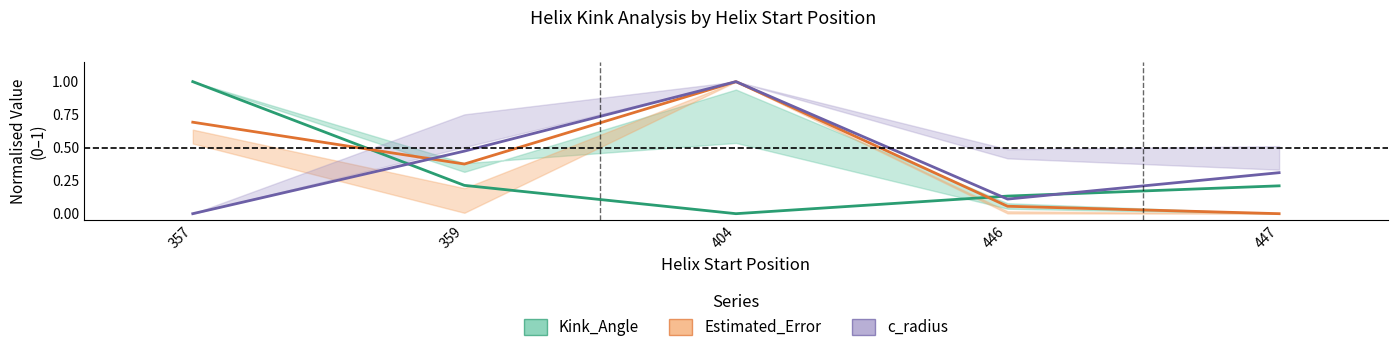

How many lines are shown in the chart?

3